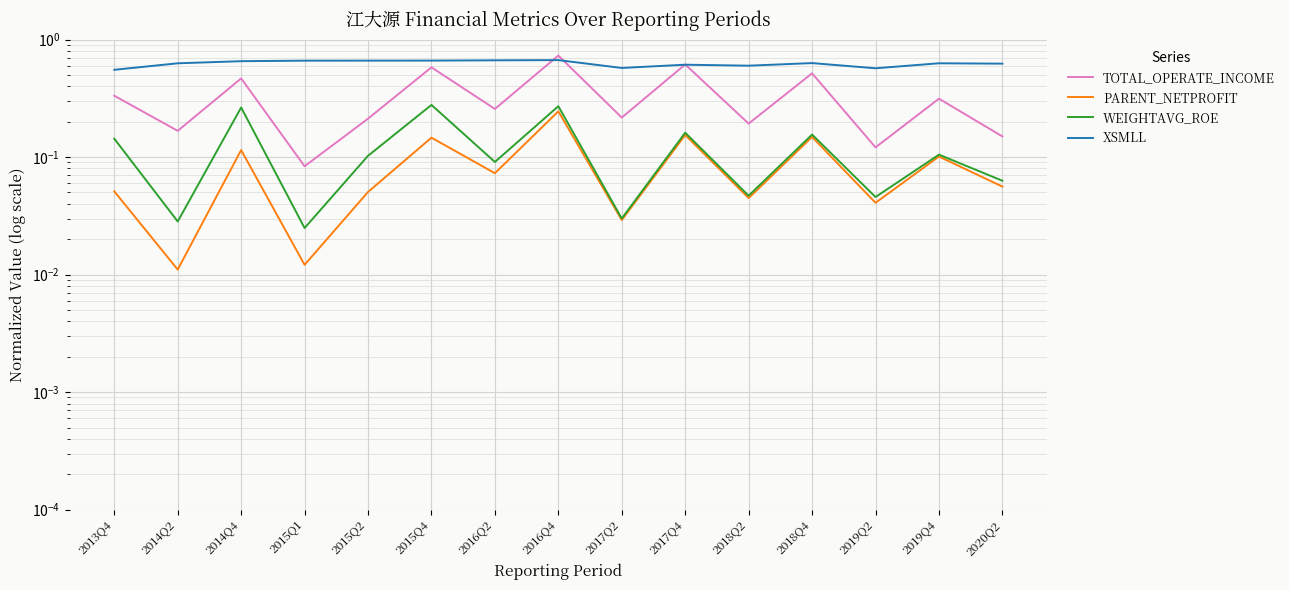

Reading left to right, list all the values displayed in this chart.

TOTAL_OPERATE_INCOME: 0.3	0.2	0.5	0.1	0.2	0.6	0.3	0.7	0.2	0.6	0.2	0.5	0.1	0.3	0.1
PARENT_NETPROFIT: 0.1	0.0	0.1	0.0	0.1	0.1	0.1	0.2	0.0	0.2	0.0	0.1	0.0	0.1	0.1
WEIGHTAVG_ROE: 0.1	0.0	0.3	0.0	0.1	0.3	0.1	0.3	0.0	0.2	0.0	0.2	0.0	0.1	0.1
XSMLL: 0.6	0.6	0.7	0.7	0.7	0.7	0.7	0.7	0.6	0.6	0.6	0.6	0.6	0.6	0.6